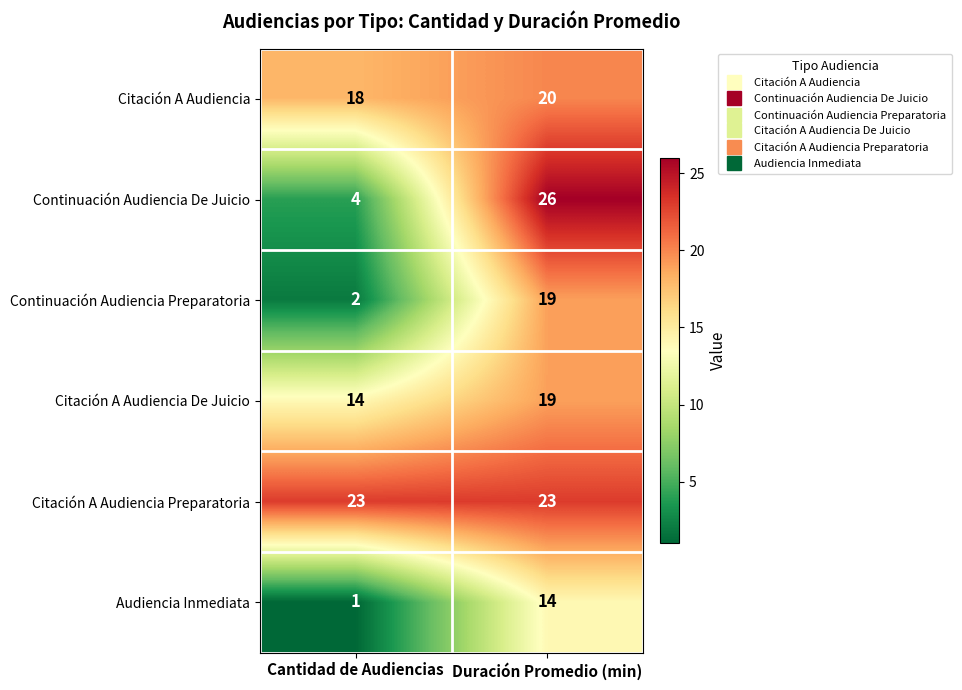

Which series has the largest total across all categories?

Citación A Audiencia Preparatoria